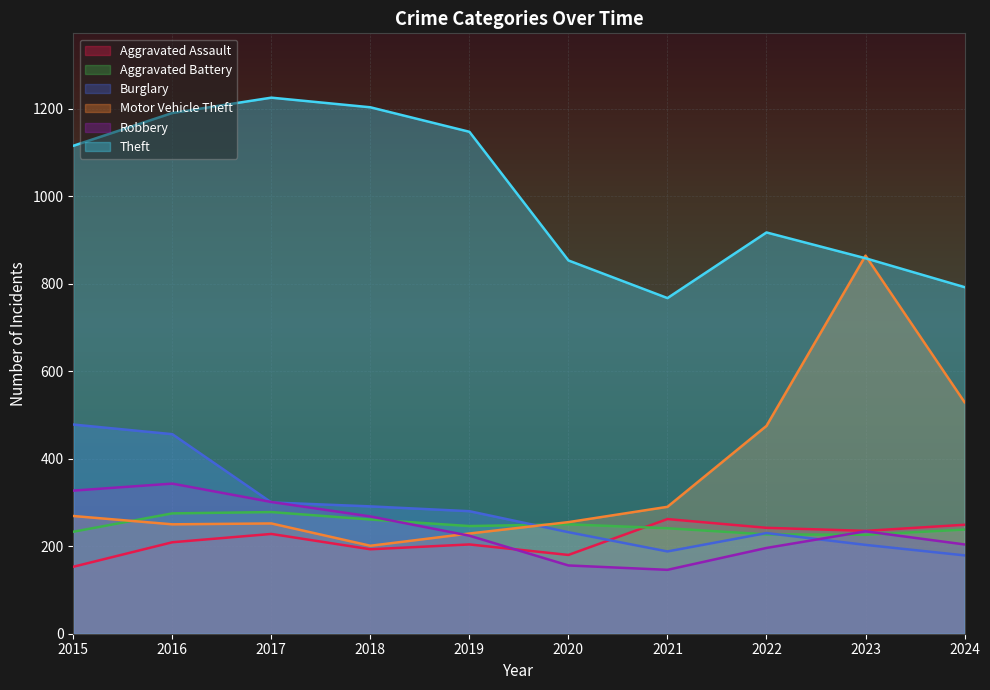

Is the value of Aggravated Battery at 2018 greater than the value of Theft at 2022?

No